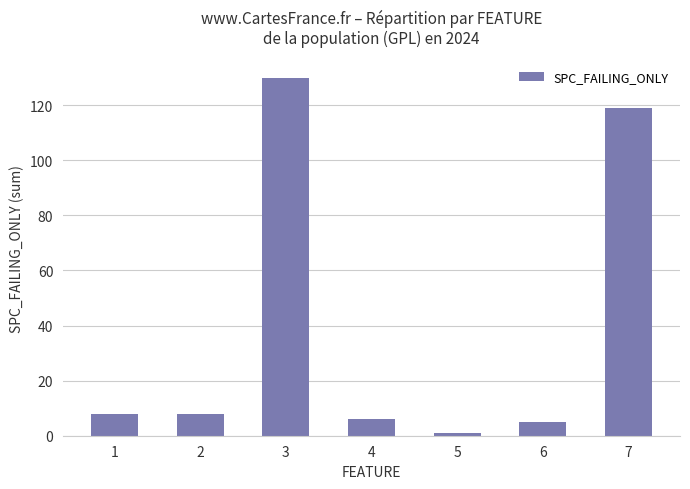

Where is the data nearest to the value 65?

7